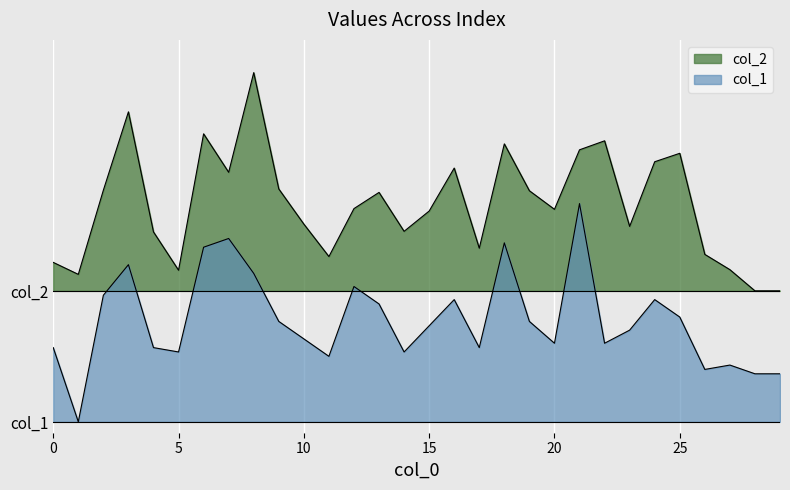

What is the average value of the col_2 series?

1.0